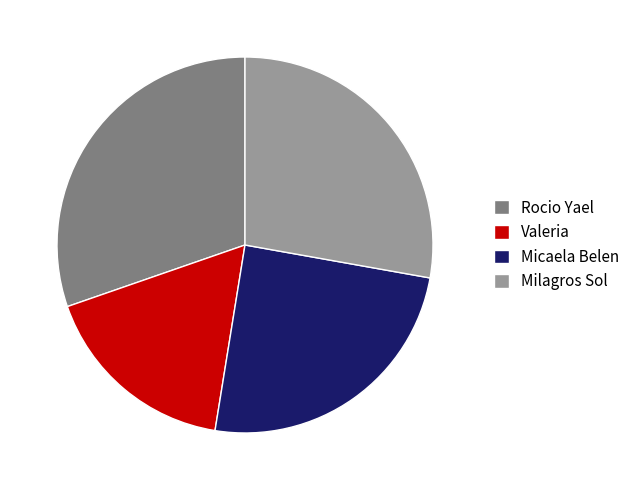

Is the sum of Valeria and Micaela Belen greater than half?

No